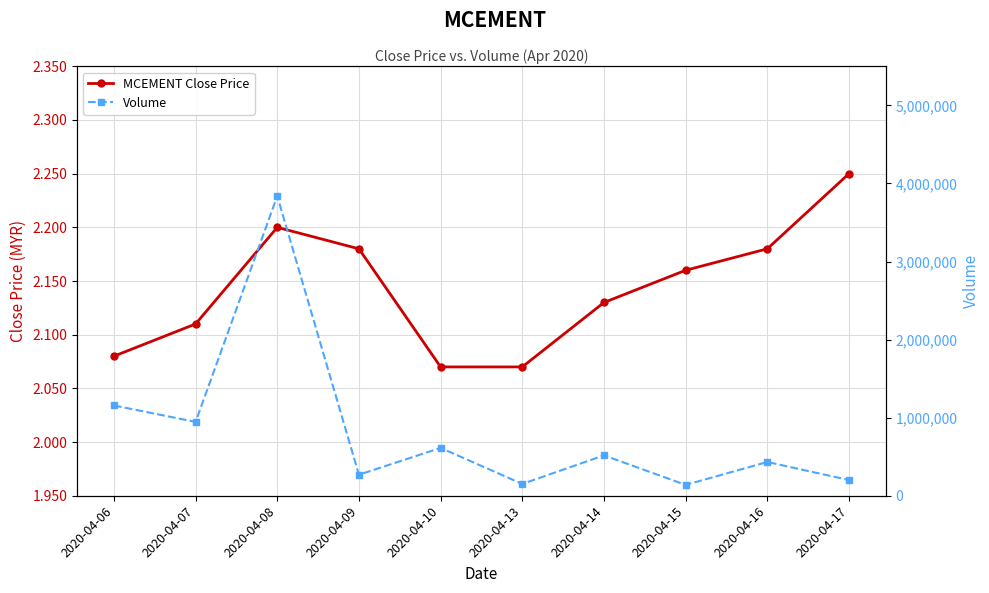

Reading left to right, transcribe all the data shown in this chart.

MCEMENT Close Price: 2.1	2.1	2.2	2.2	2.1	2.1	2.1	2.2	2.2	2.2
Volume: 1156300.0	945600.0	3838300.0	269300.0	612600.0	150800.0	517200.0	139000.0	432200.0	201400.0